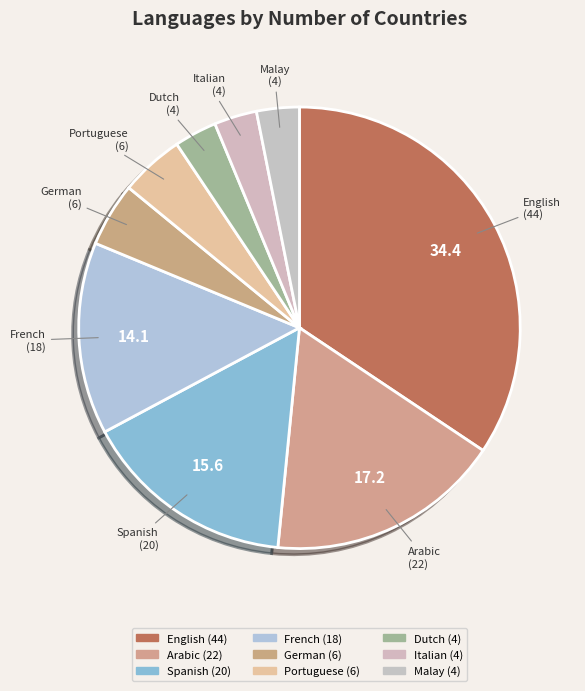

What is the ratio of the value at French to the value at Malay?

4.5